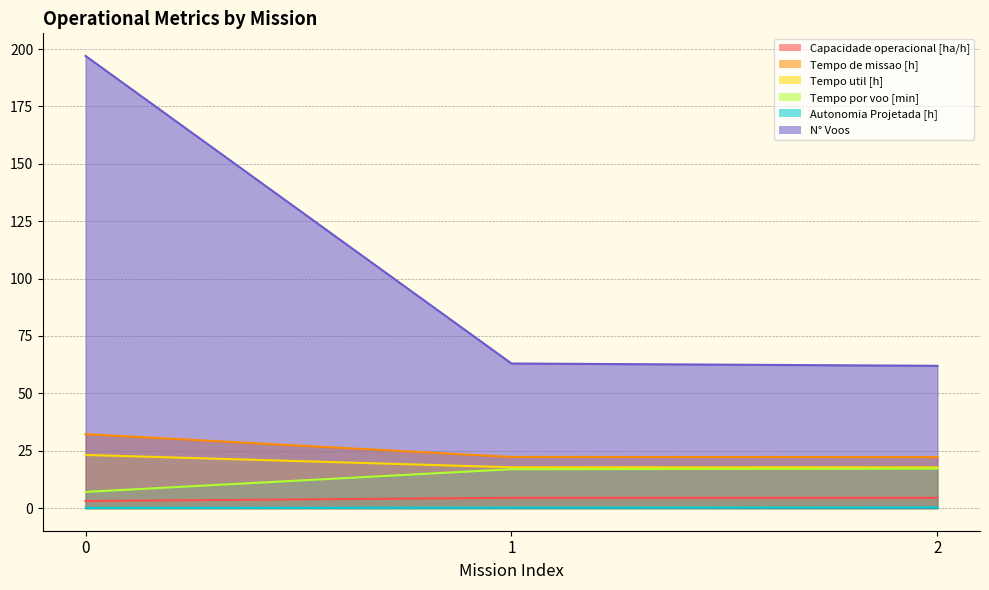

What is the value of the N° Voos point at the 3rd from the left?

62.0